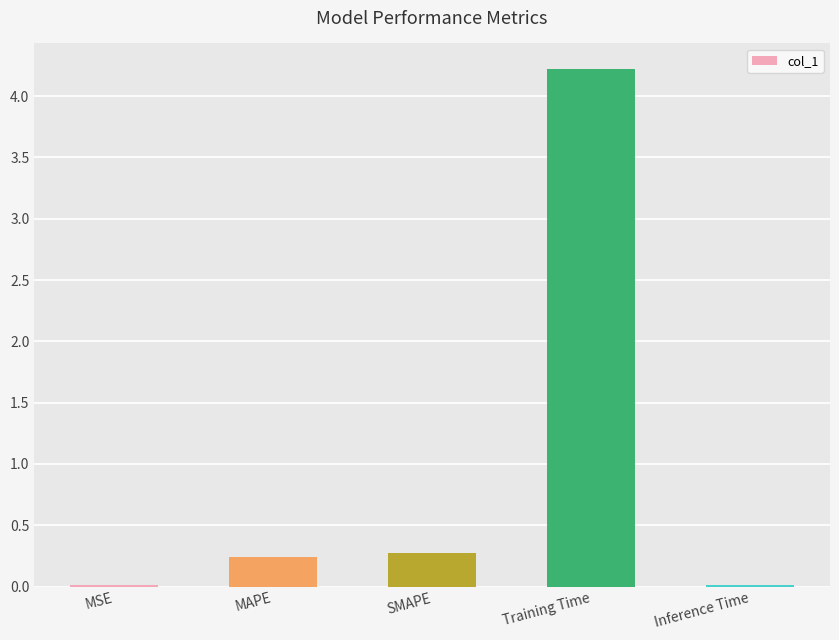

What is the sum of the values at MAPE and Inference Time?

0.3